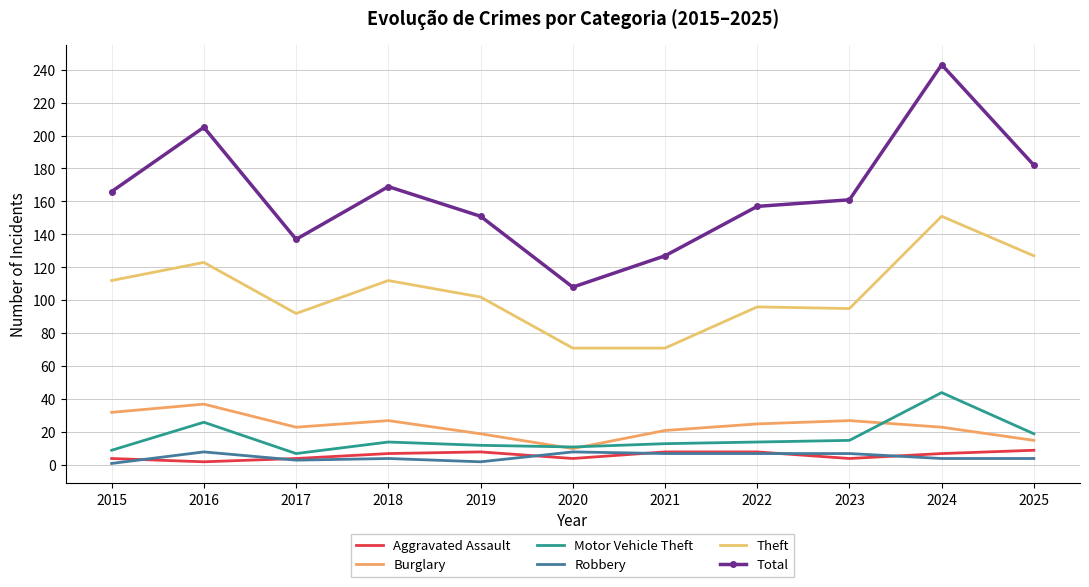

At which label is Burglary closest to 23?

2017